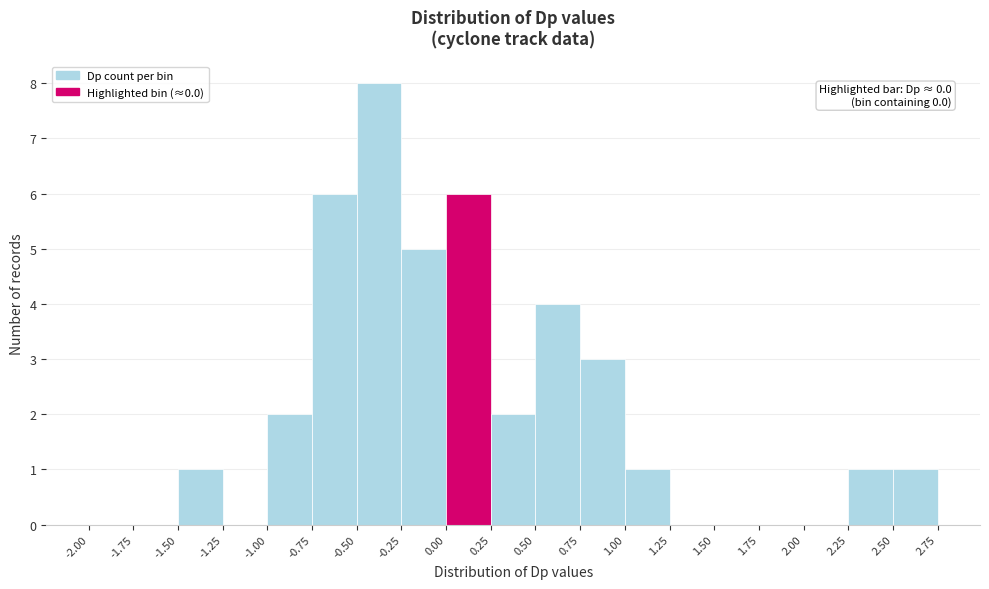

Over which range of the x-axis is the bar tallest?

-0.50 to -0.25